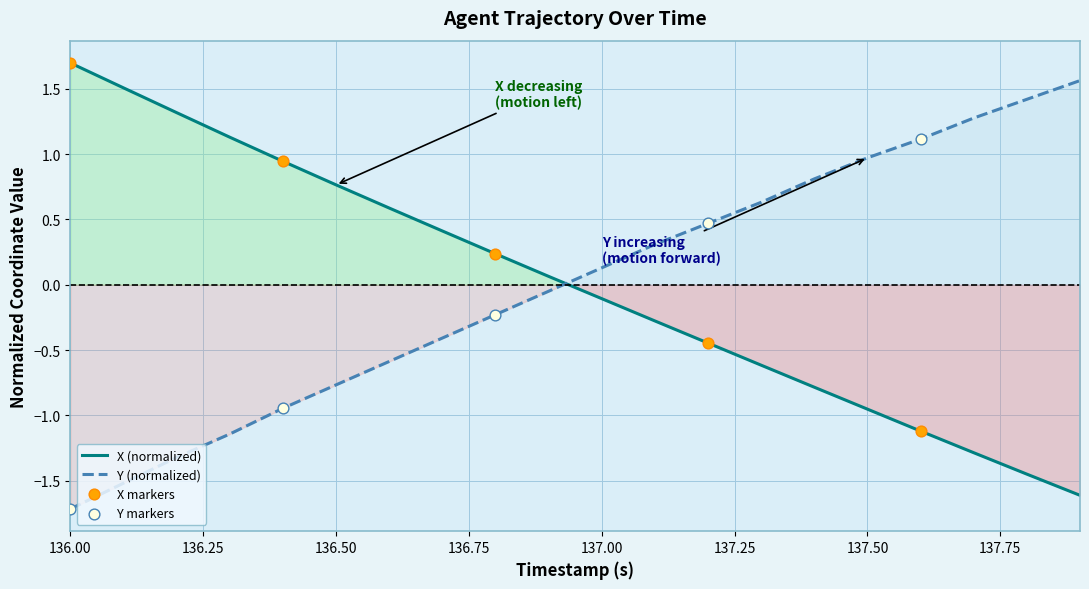

At which label does Y (normalized) reach its minimum?

136.00